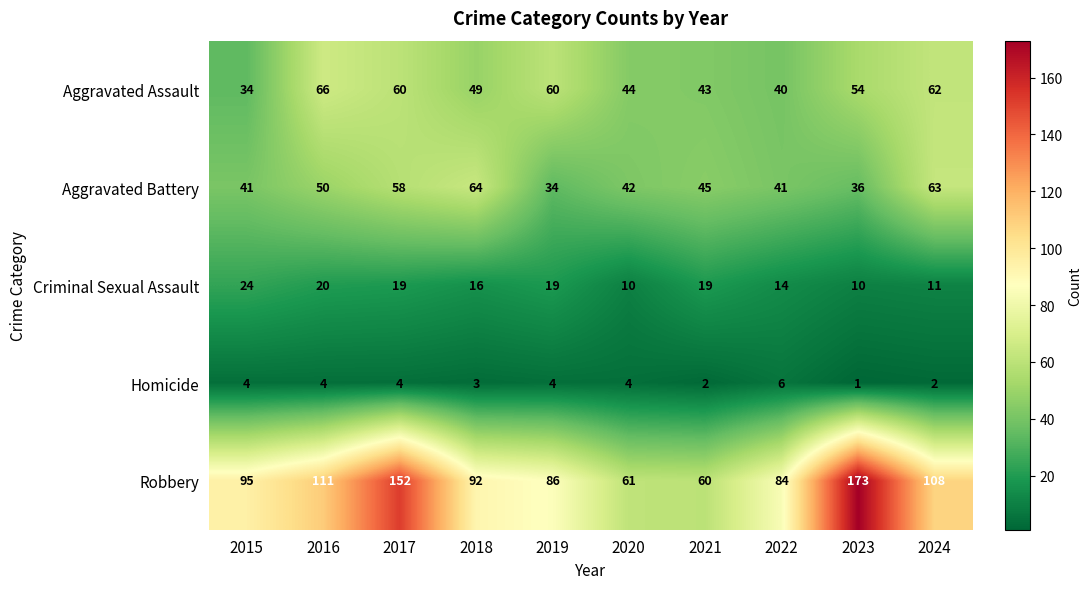

The value of Robbery at 2015 is 138. True or false?

False